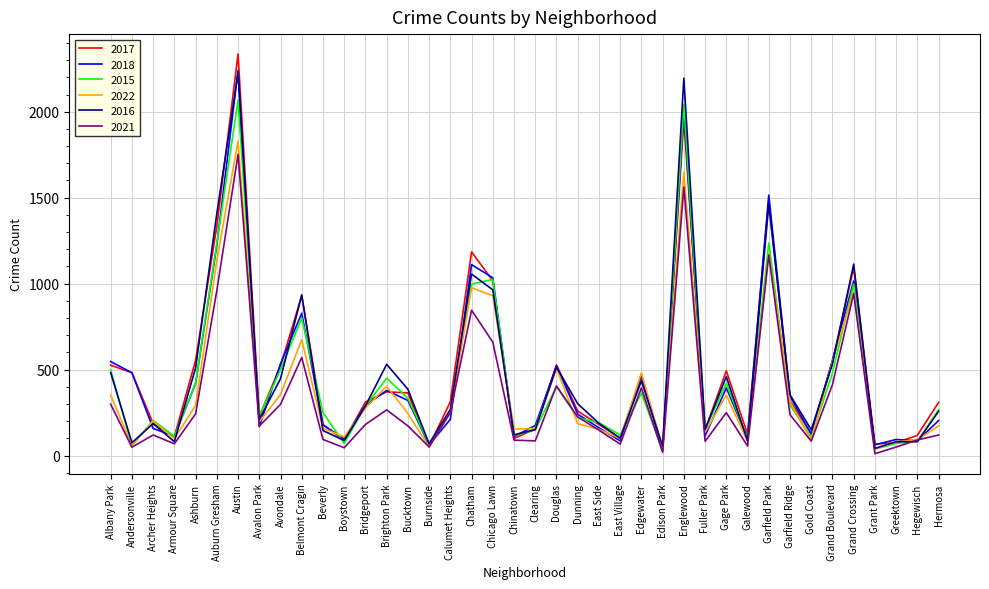

What is the greatest value displayed?

2335